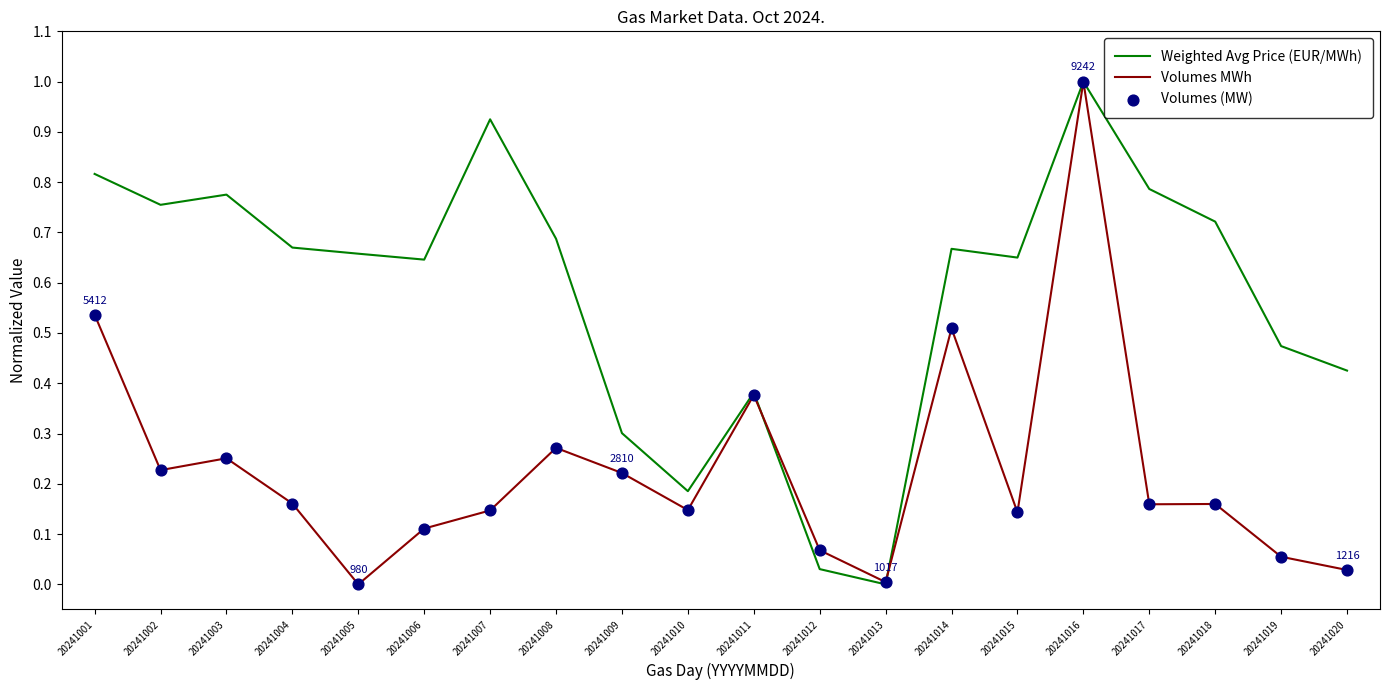

Which series changed the most between 20241009 and 20241018?

Weighted Avg Price (EUR/MWh)